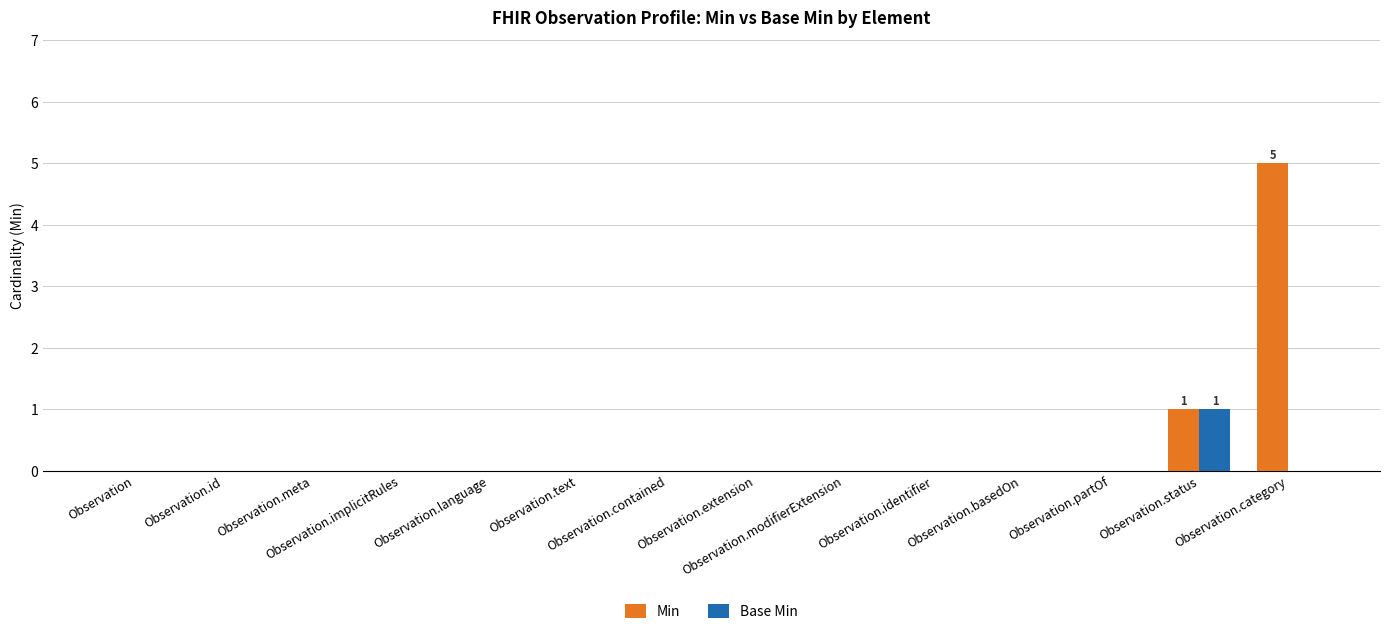

What is the maximum value shown in the chart?

5